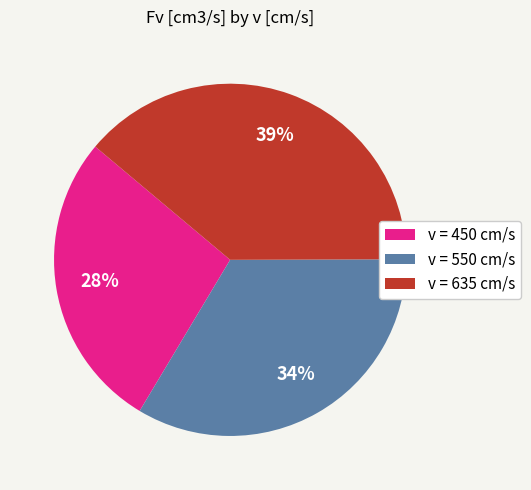

Which slice is the smallest?

v = 450 cm/s